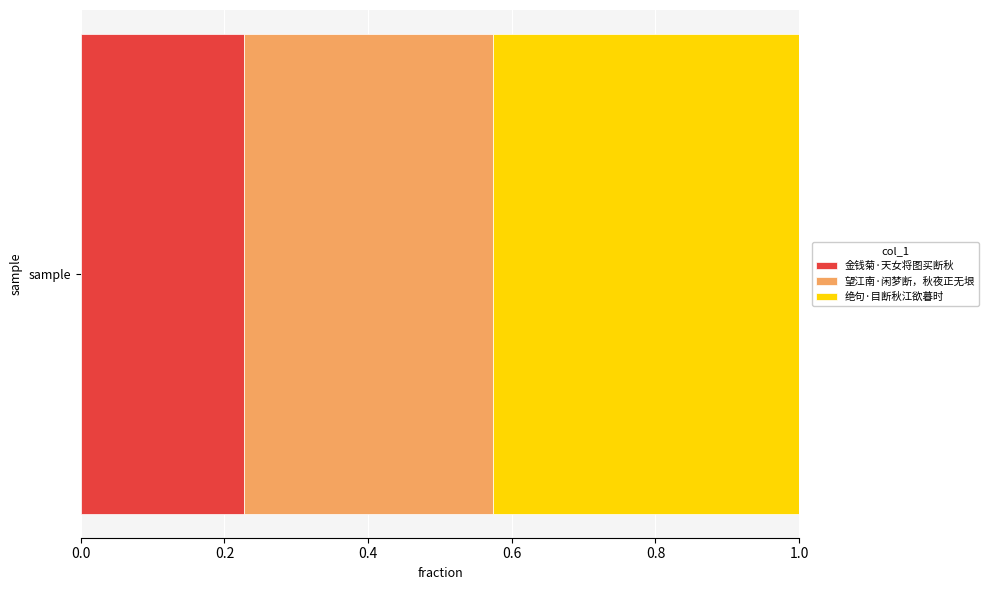

The 金钱菊·天女将图买断秋 series shows 0.3 at sample. True or false?

False